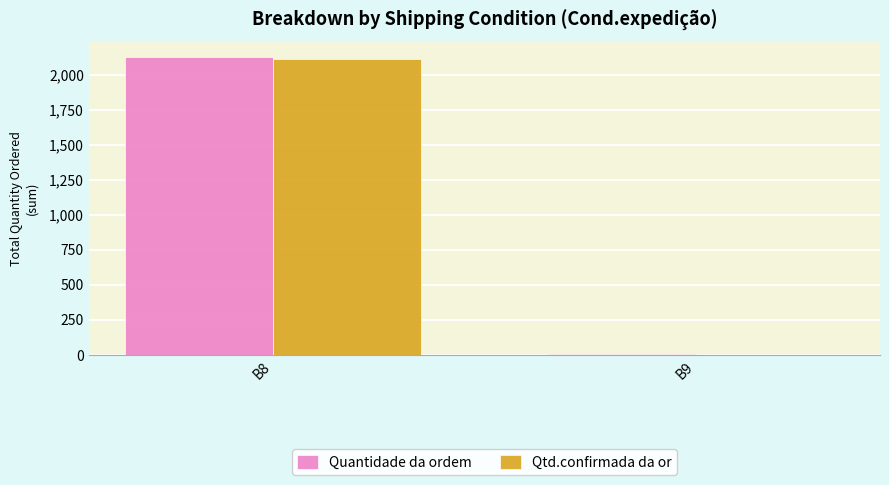

What is the sum of all Quantidade da ordem values?

2130